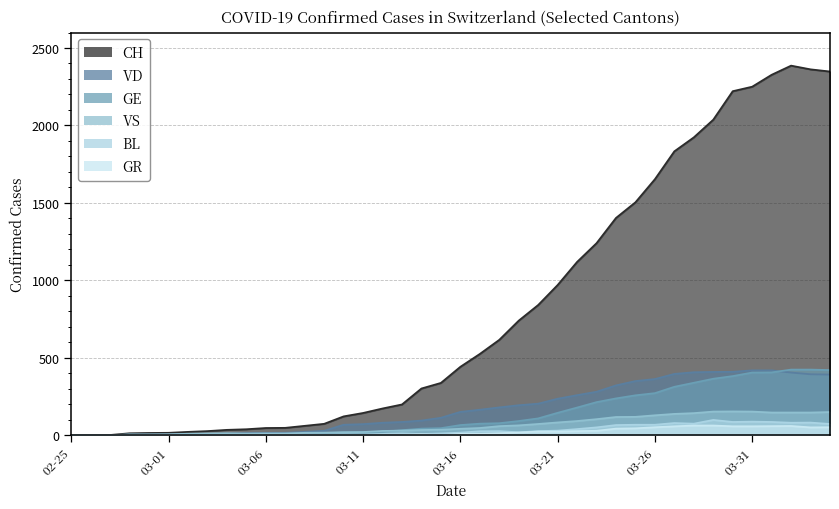

Rank the series by their maximum value, from highest to lowest.

CH, GE, VD, VS, BL, GR